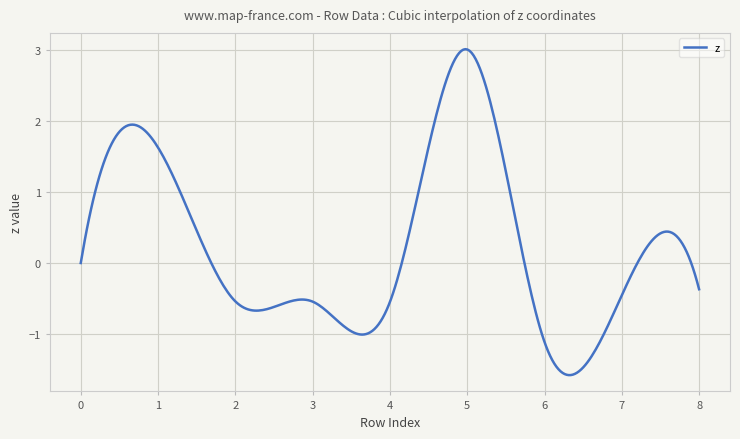

What is the difference between the second highest and second lowest values?

4.6